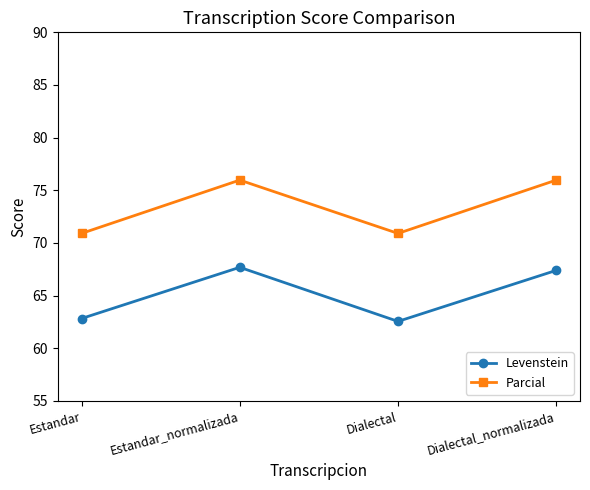

Where is the first local maximum for Parcial?

Estandar_normalizada